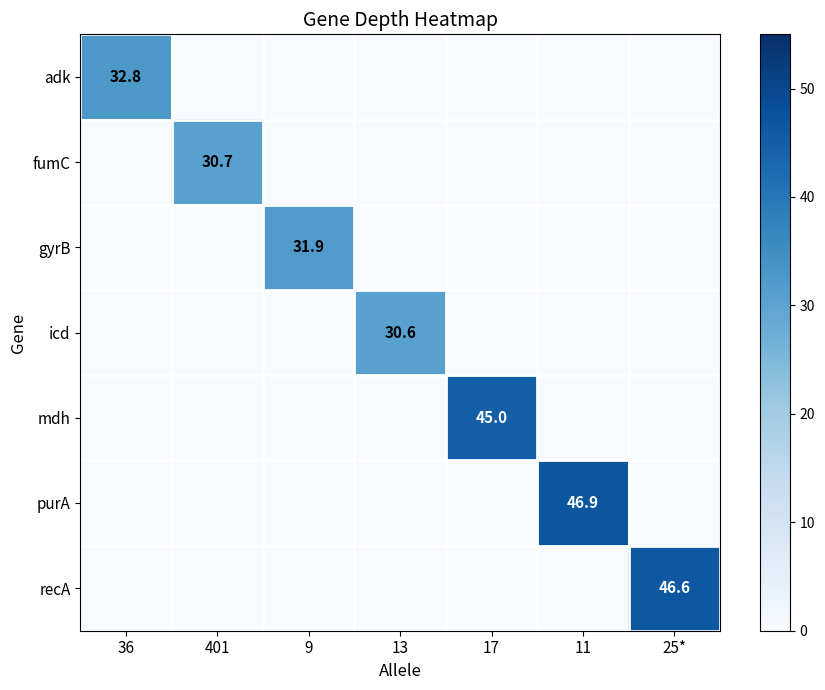

Is the value of gyrB at 11 greater than the value of icd at 17?

No